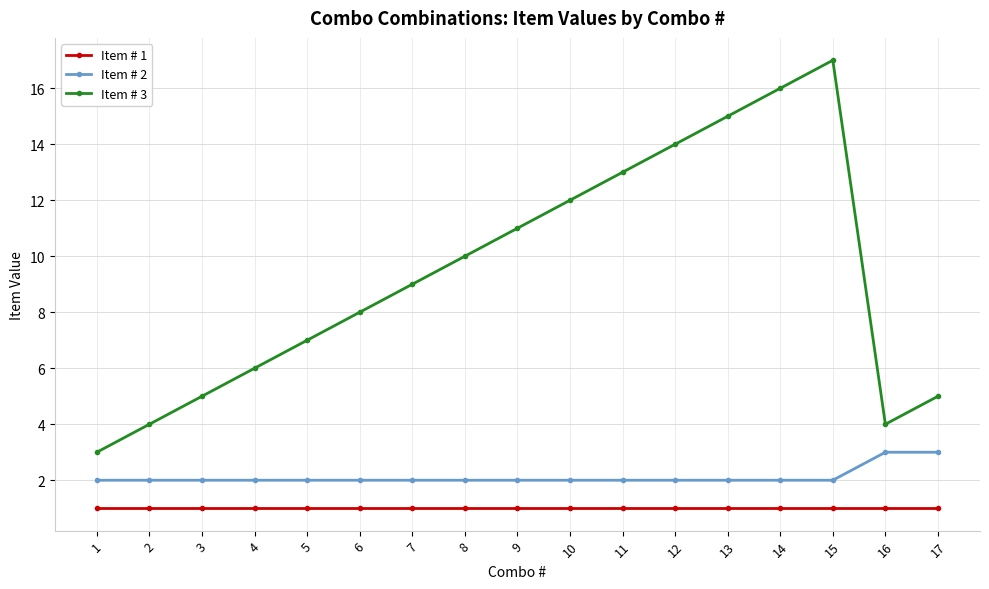

At which category is the sum across all series the highest?

15